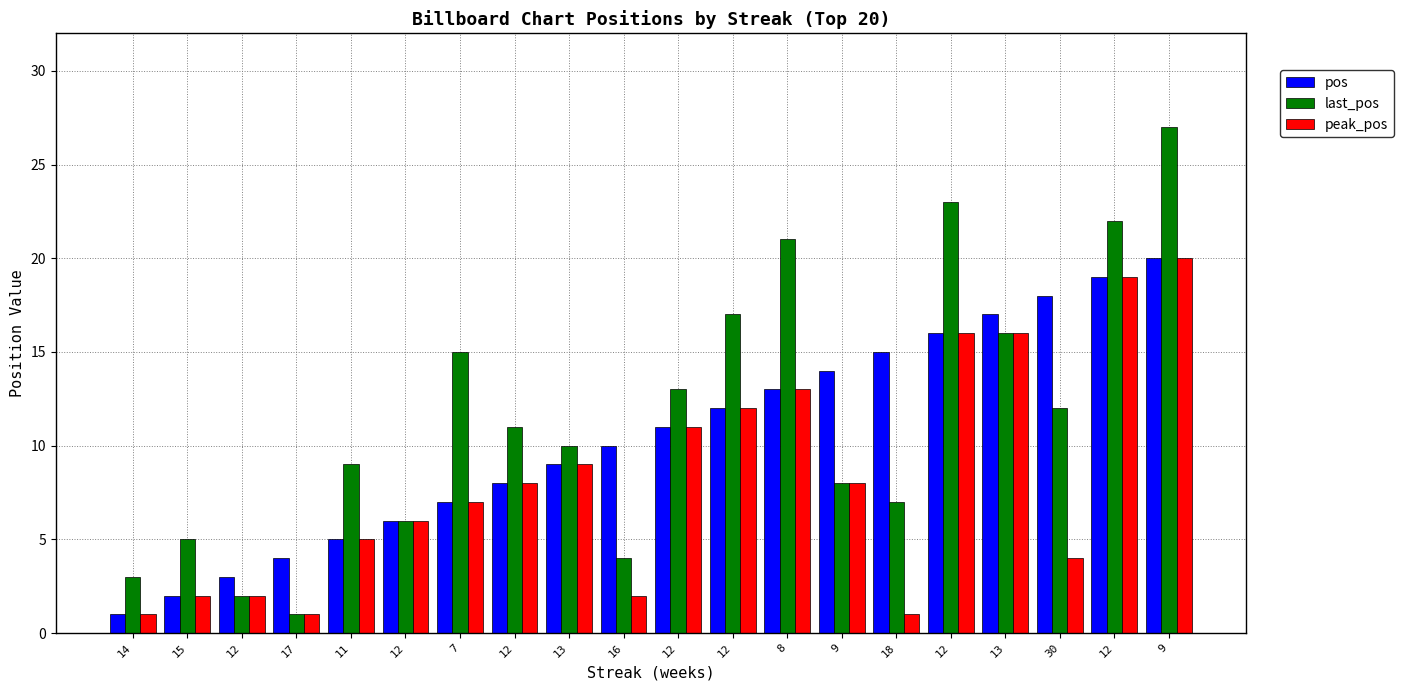

What is the difference between the second highest and second lowest values in the peak_pos series?

18